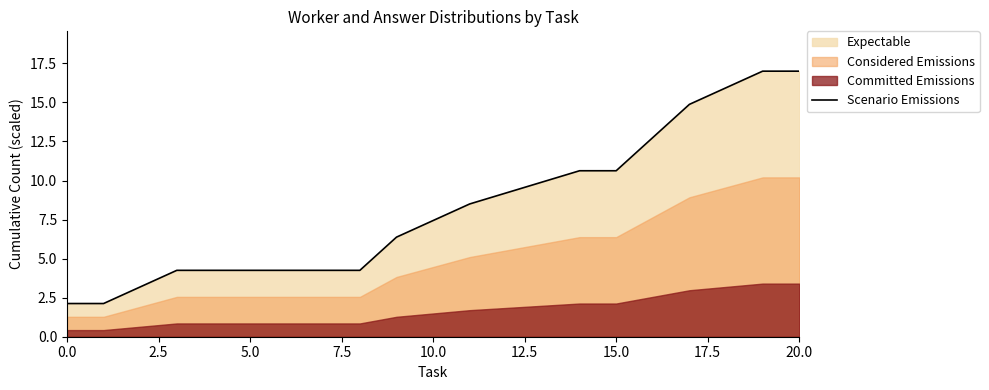

What is the minimum value for Scenario Emissions?

2.1